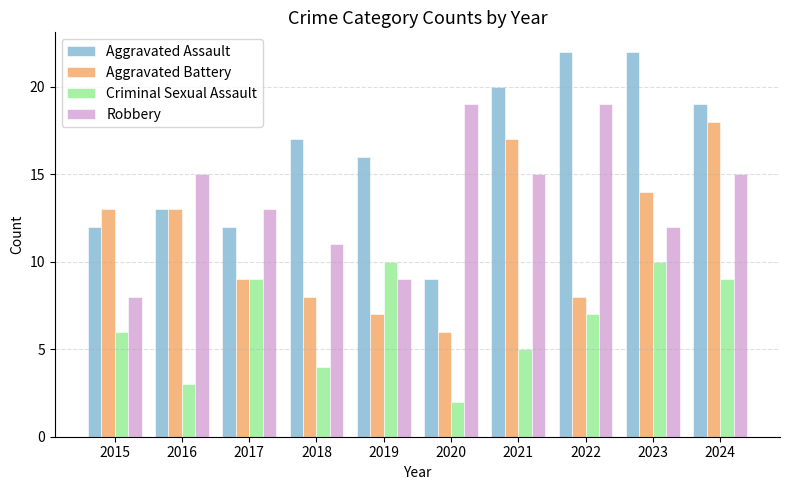

What is the difference between the Aggravated Battery values at 2015 and 2022?

5